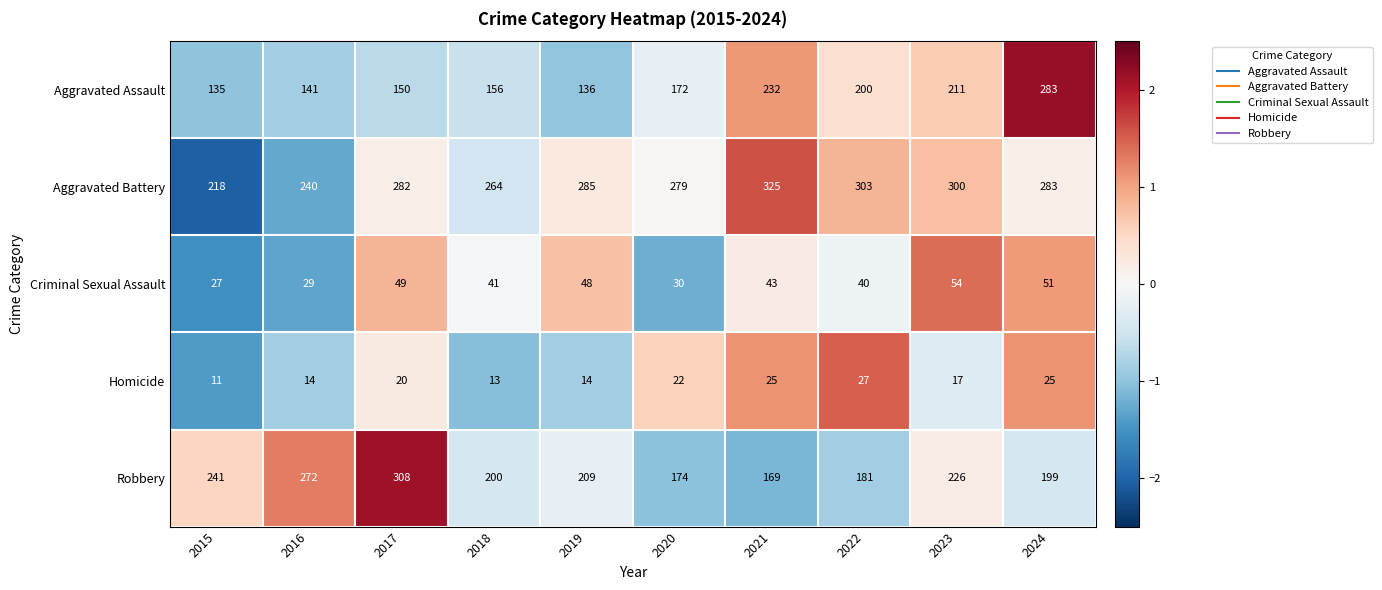

Rank the series by their maximum value, from lowest to highest.

Homicide, Criminal Sexual Assault, Aggravated Assault, Robbery, Aggravated Battery